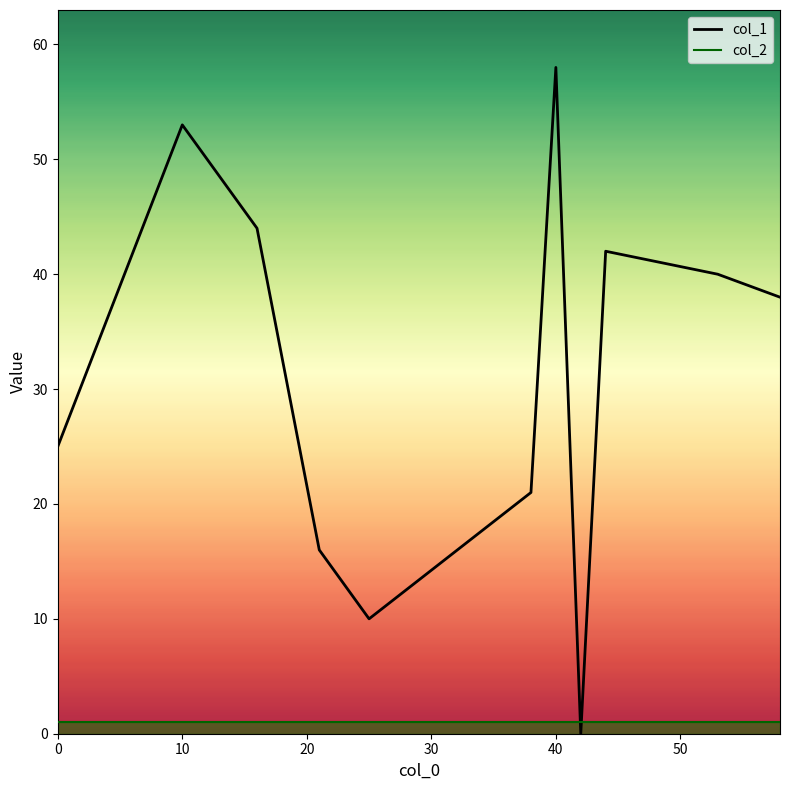

What are all the series names shown in the legend?

col_1, col_2